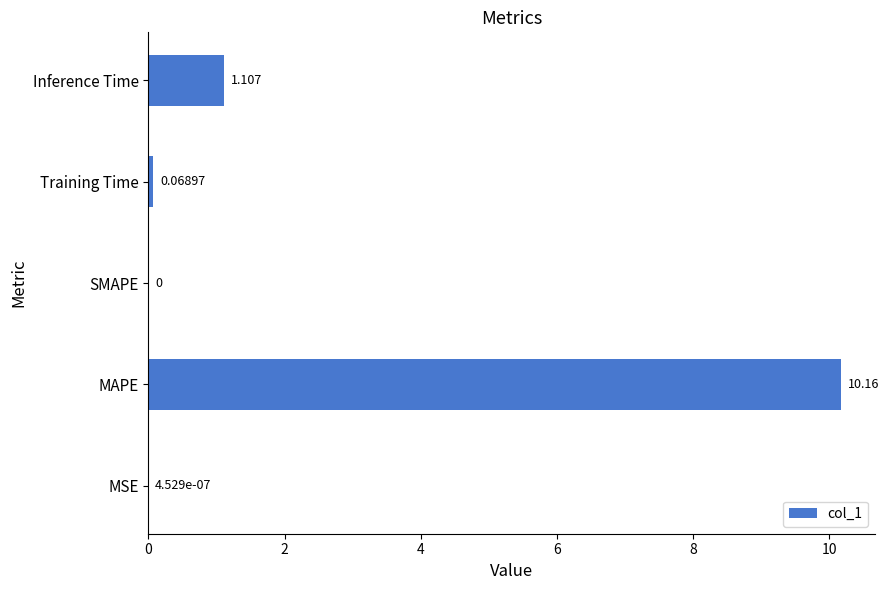

Count the number of values greater than 0.

4